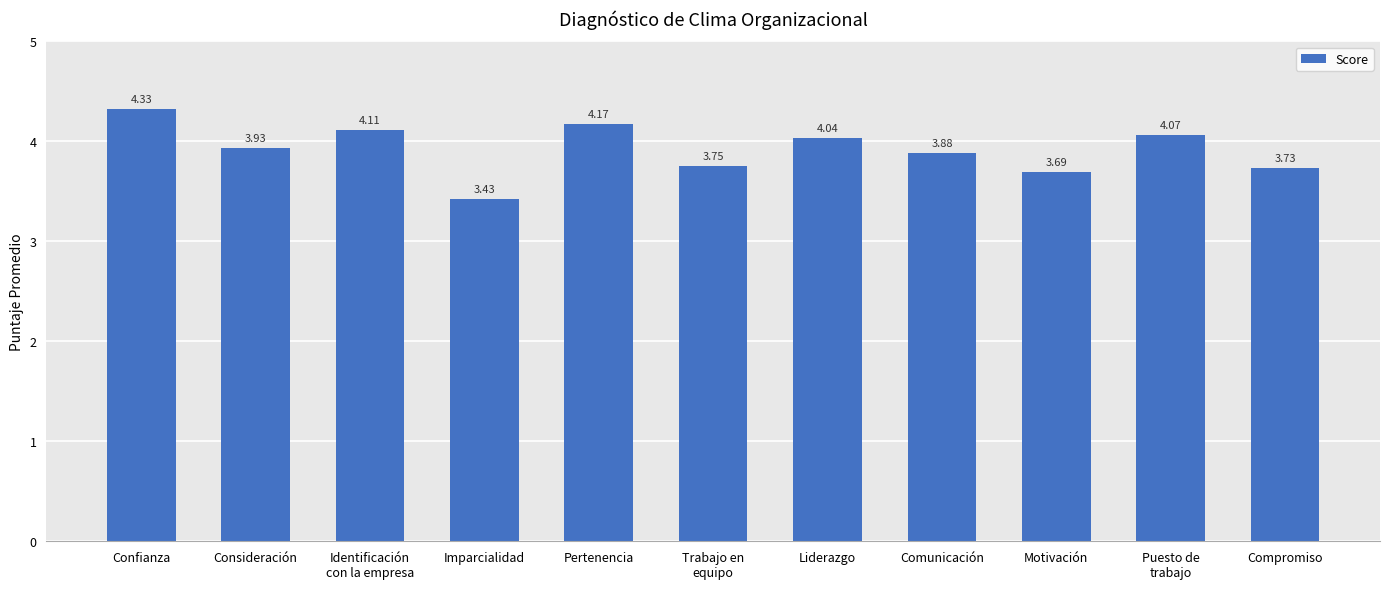

True or false: the data shows 1.1 at Identificación
con la empresa.

False